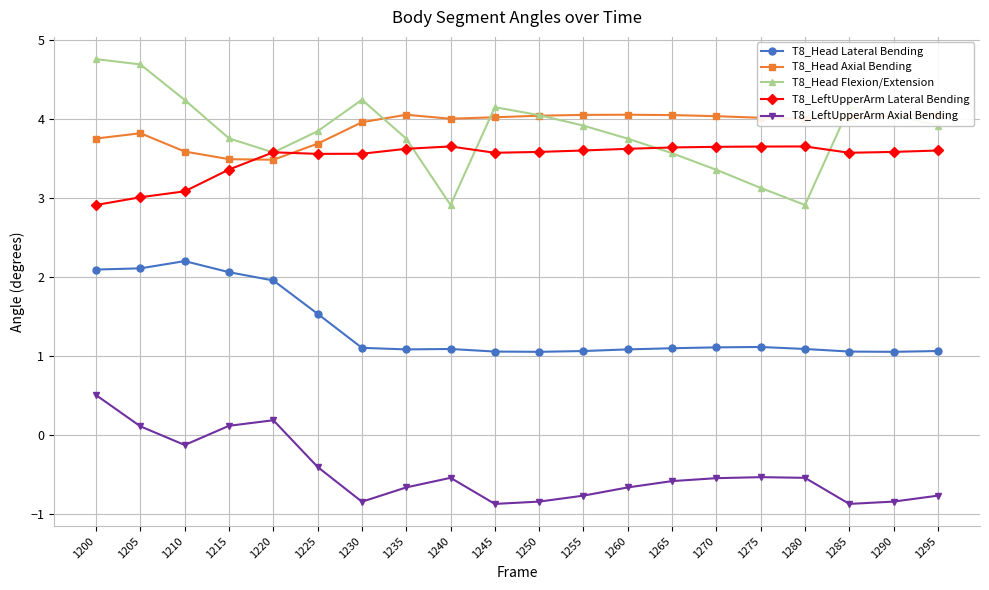

What is the sum of all T8_LeftUpperArm Lateral Bending values?

70.1